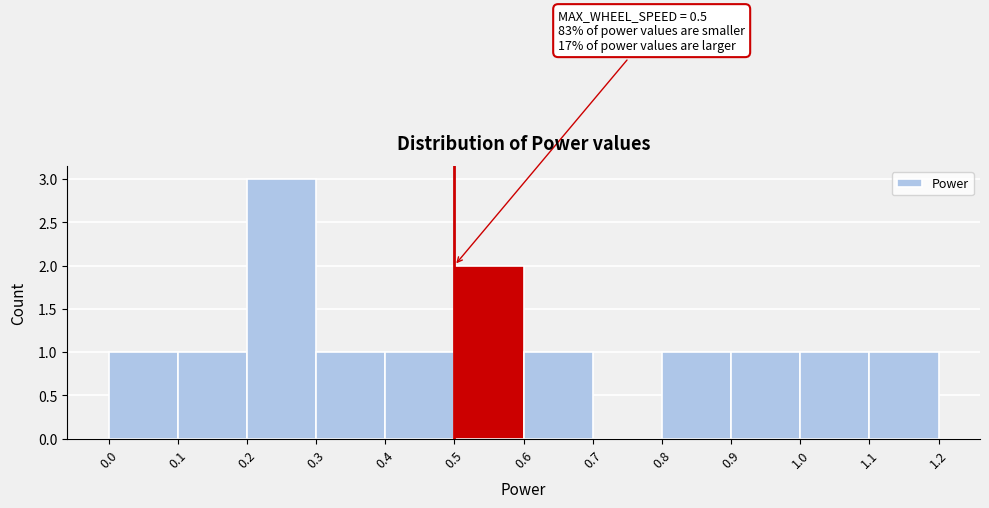

Over which range of the x-axis is the bar tallest?

0.2 to 0.3